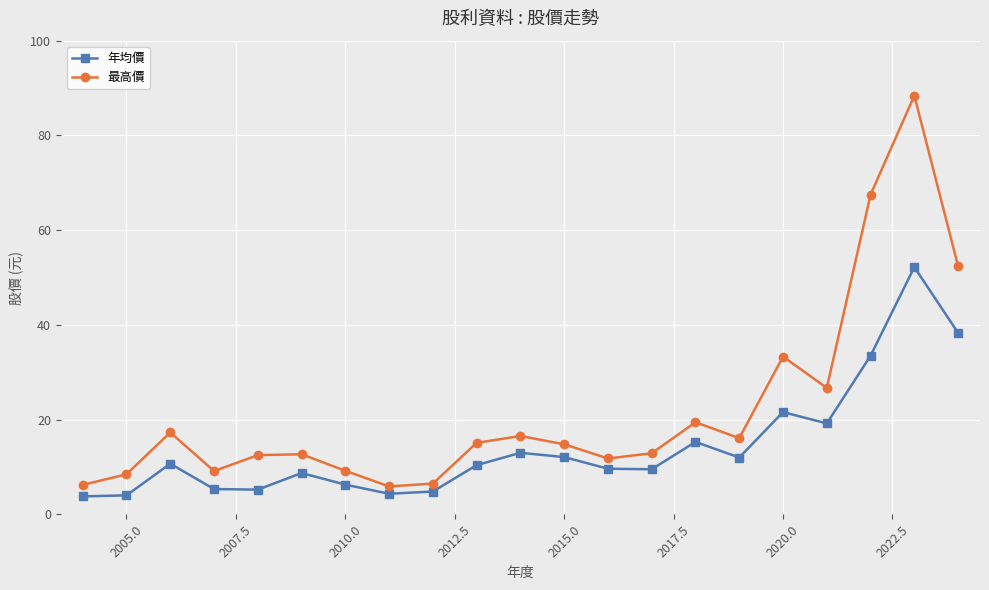

What is the greatest value displayed?

88.4